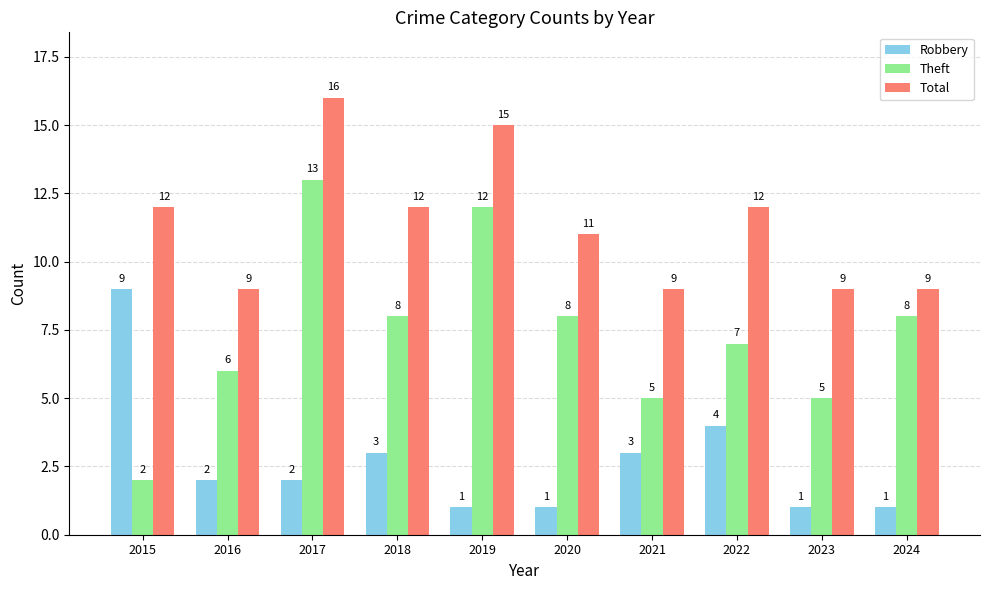

Which series has the largest range (max minus min)?

Theft